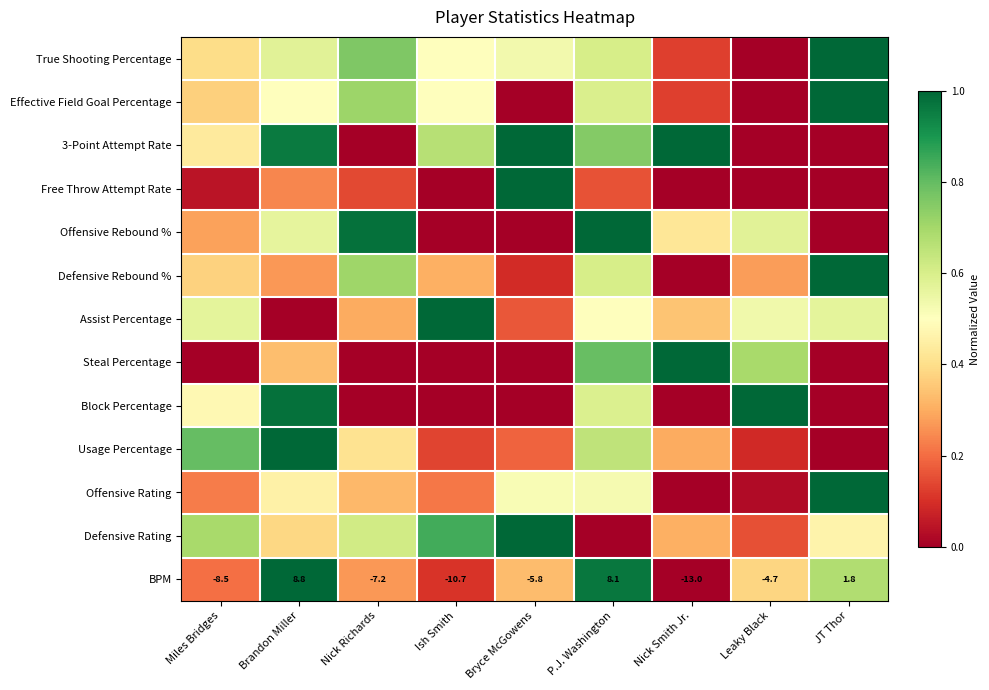

Which category has the lowest value across all series?

Leaky Black